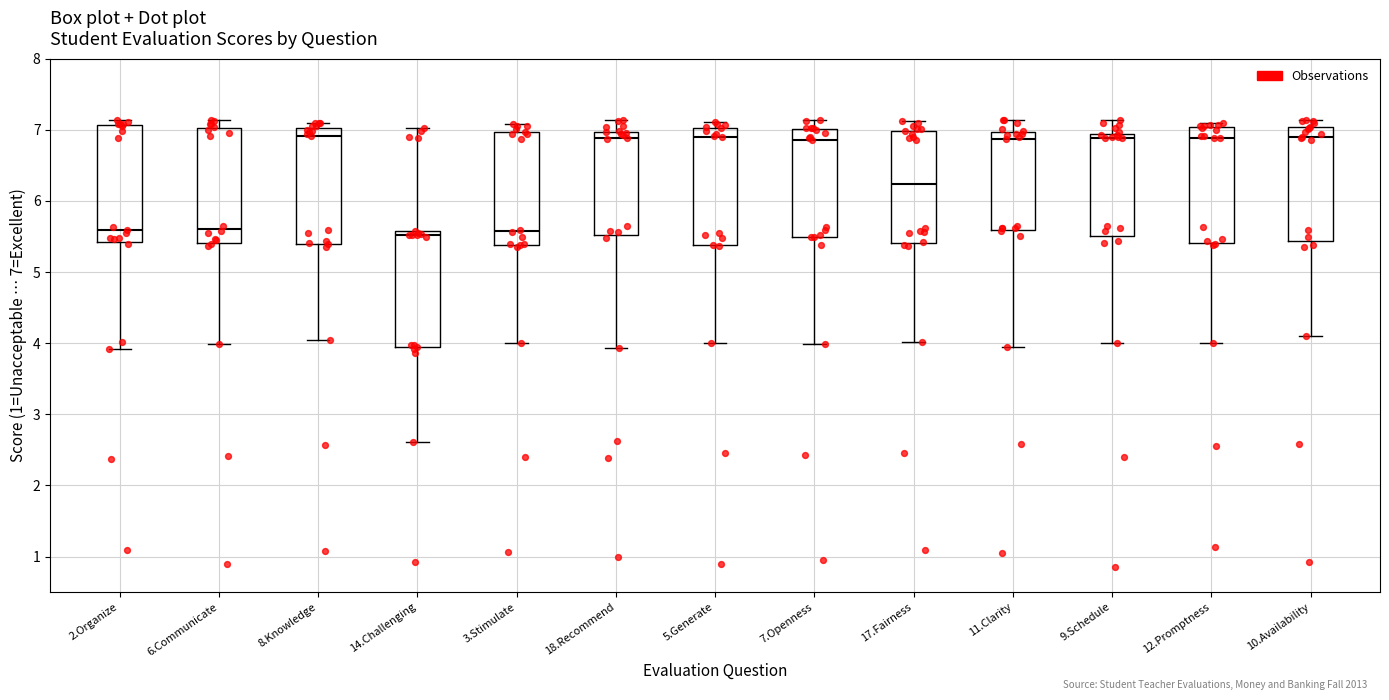

Where is the lower edge of the box for 17.Fairness on the y-axis? The values are not printed on the chart, so give them approximately, as read against the axis.

5.4